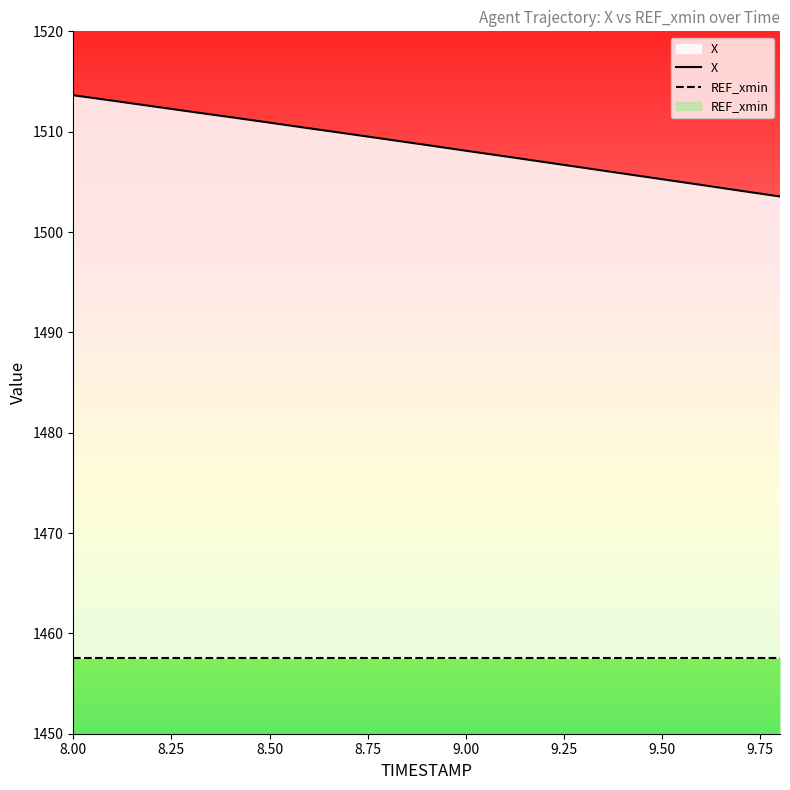

What is the difference between the maximum and minimum values?

10.1